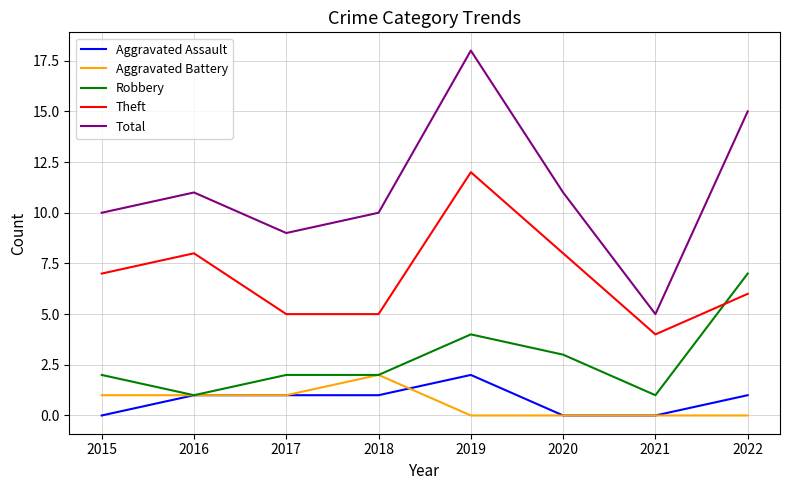

Reading left to right, list all the values displayed in this chart.

Aggravated Assault: 0	1	1	1	2	0	0	1
Aggravated Battery: 1	1	1	2	0	0	0	0
Robbery: 2	1	2	2	4	3	1	7
Theft: 7	8	5	5	12	8	4	6
Total: 10	11	9	10	18	11	5	15